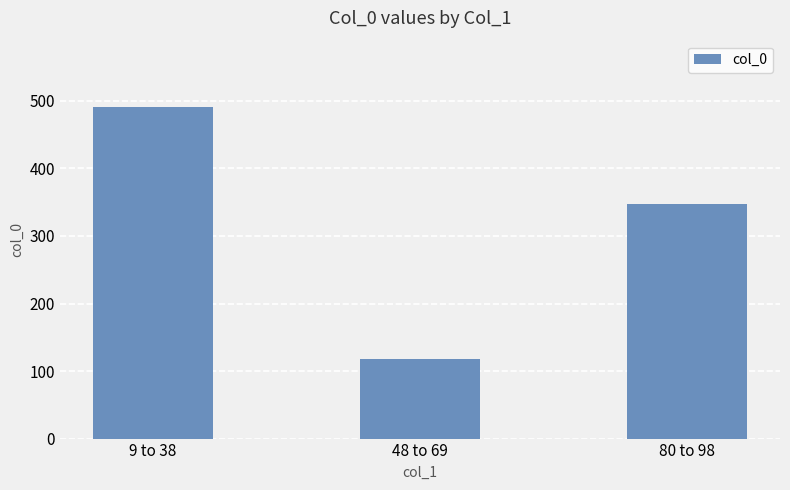

What is the change in value from 9 to 38 to 48 to 69?

-373